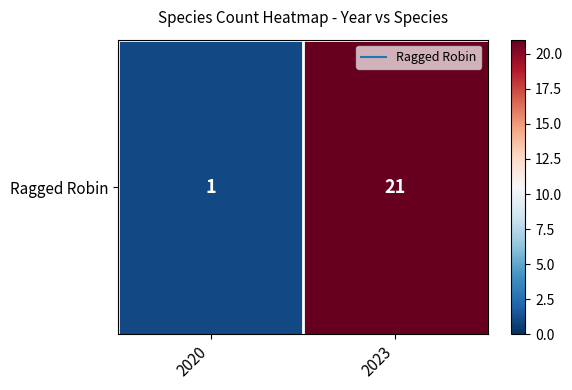

Count the number of categories in the chart.

2